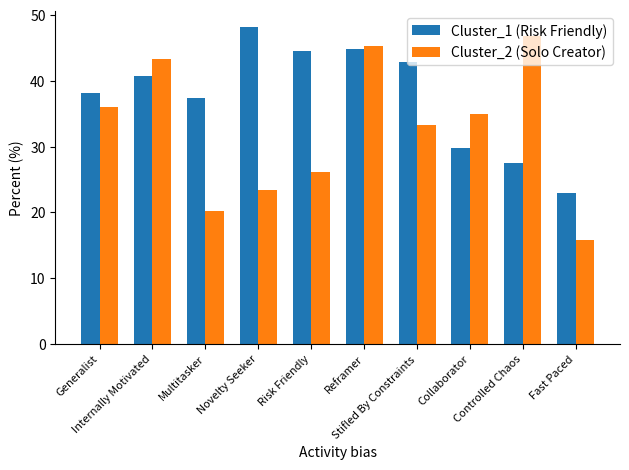

Between Novelty Seeker and Collaborator, which series saw the biggest shift?

Cluster_1 (Risk Friendly)